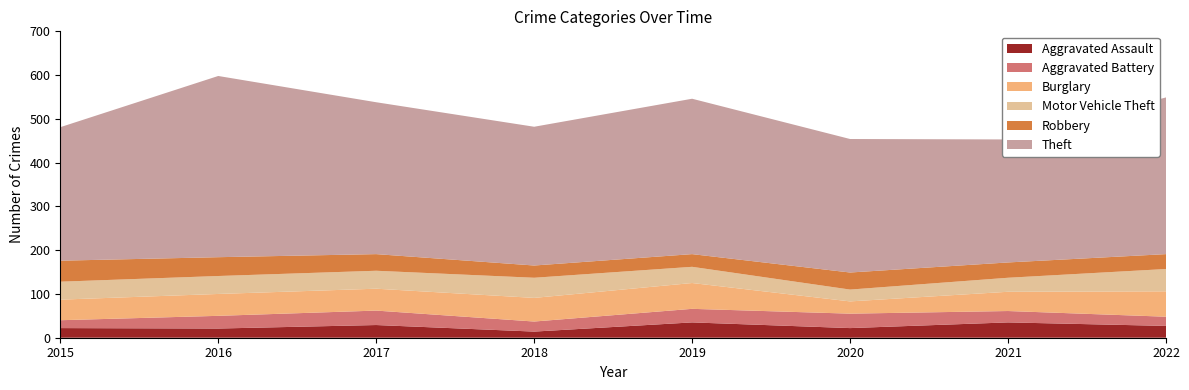

Reading left to right, what are all the values shown in this chart?

Aggravated Assault: 22	21	29	14	35	22	35	27
Aggravated Battery: 18	29	33	23	31	33	26	21
Burglary: 47	50	50	54	59	28	44	58
Motor Vehicle Theft: 41	41	41	46	37	27	32	51
Robbery: 48	43	38	28	29	39	35	34
Theft: 305	414	347	317	355	305	281	358